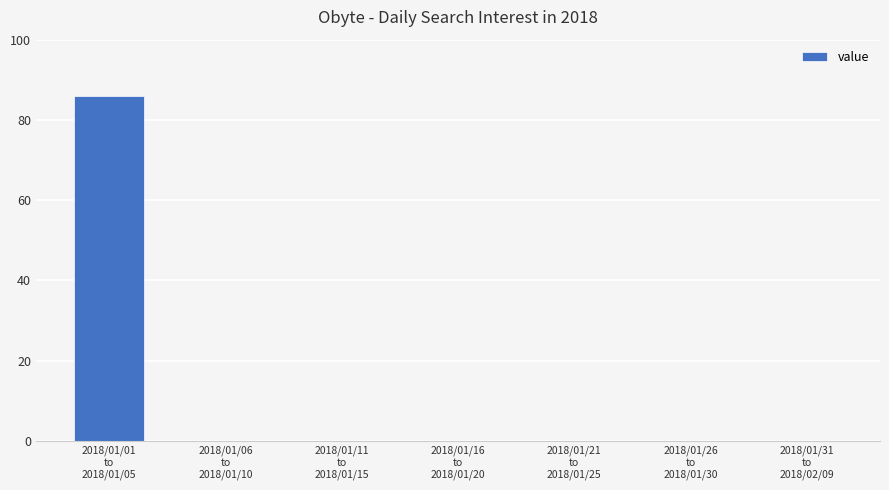

What is the sum of all values?

86